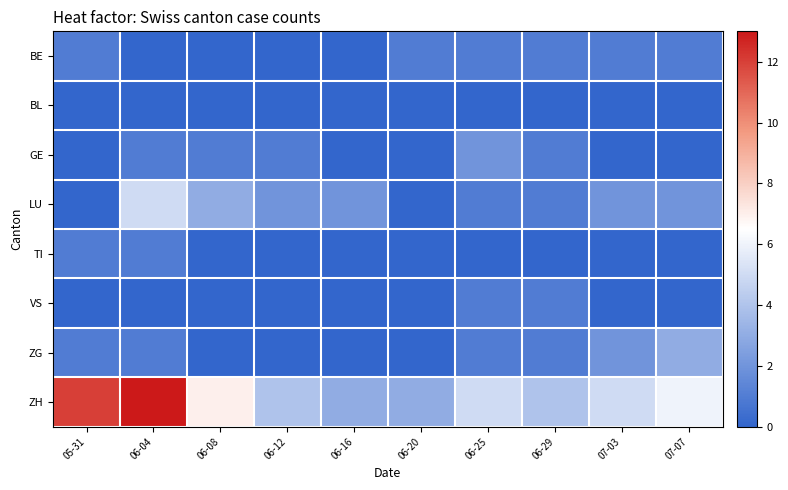

Reading left to right, extract all data points from this chart.

BE: 05-31=1	06-04=0	06-08=0	06-12=0	06-16=0	06-20=1	06-25=1	06-29=1	07-03=1	07-07=1
BL: 05-31=0	06-04=0	06-08=0	06-12=0	06-16=0	06-20=0	06-25=0	06-29=0	07-03=0	07-07=0
GE: 05-31=0	06-04=1	06-08=1	06-12=1	06-16=0	06-20=0	06-25=2	06-29=1	07-03=0	07-07=0
LU: 05-31=0	06-04=5	06-08=3	06-12=2	06-16=2	06-20=0	06-25=1	06-29=1	07-03=2	07-07=2
TI: 05-31=1	06-04=1	06-08=0	06-12=0	06-16=0	06-20=0	06-25=0	06-29=0	07-03=0	07-07=0
VS: 05-31=0	06-04=0	06-08=0	06-12=0	06-16=0	06-20=0	06-25=1	06-29=1	07-03=0	07-07=0
ZG: 05-31=1	06-04=1	06-08=0	06-12=0	06-16=0	06-20=0	06-25=1	06-29=1	07-03=2	07-07=3
ZH: 05-31=12	06-04=13	06-08=7	06-12=4	06-16=3	06-20=3	06-25=5	06-29=4	07-03=5	07-07=6